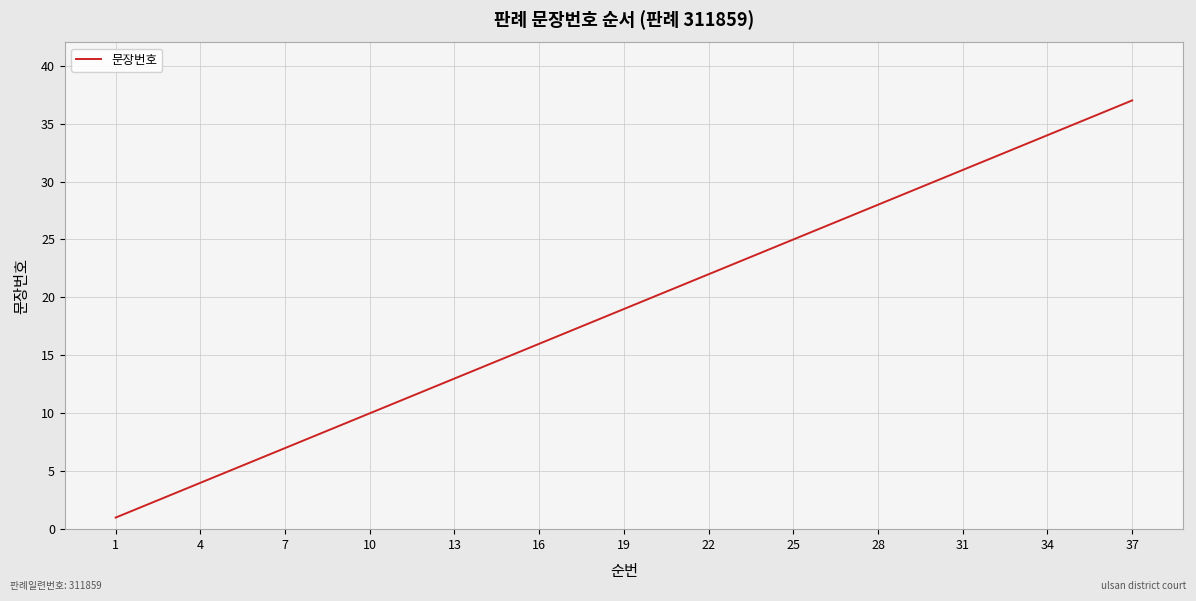

What is the difference between the maximum and minimum values?

36